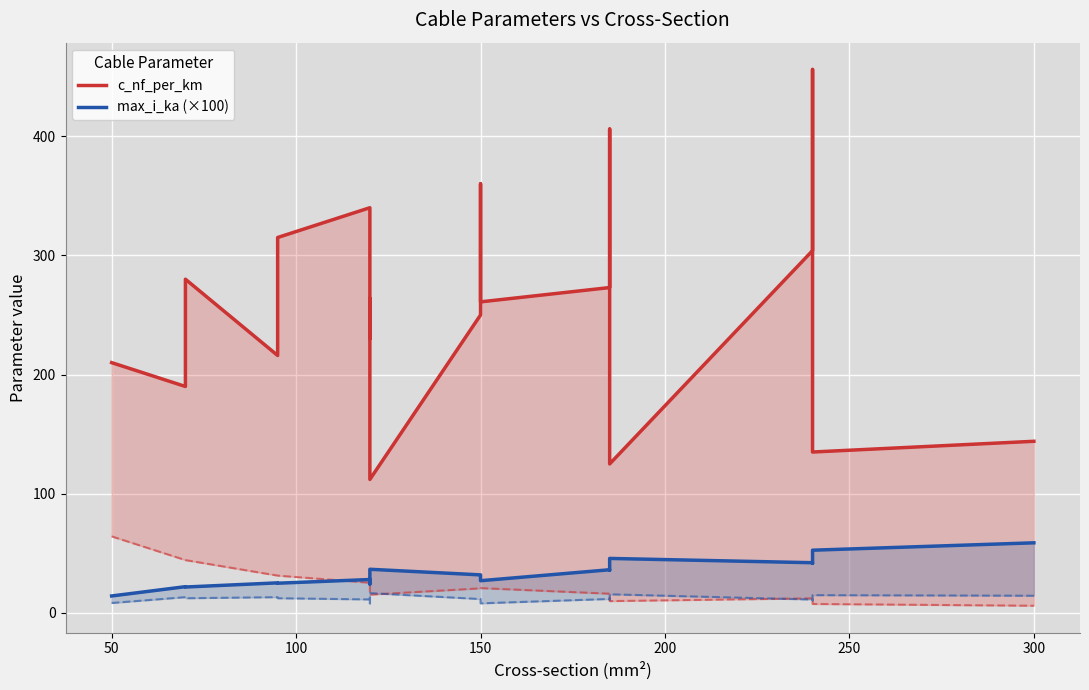

What is the spread (max minus min) of values at 100?

258.3